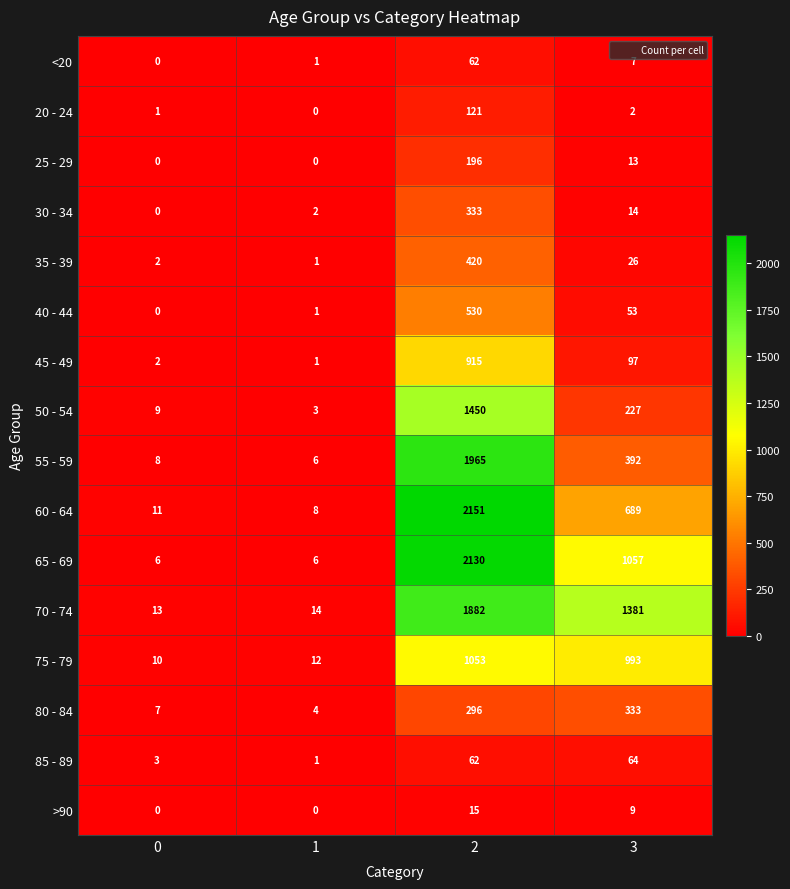

What is the approximate value of 40 - 44 at 2, to the nearest 100?

500